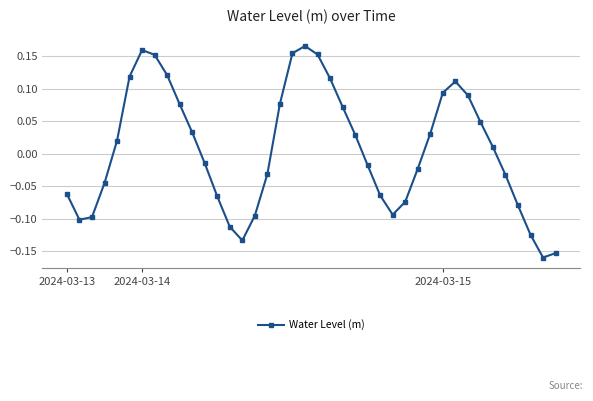

How many interior local peaks (higher than both neighbors) does the data have?

3